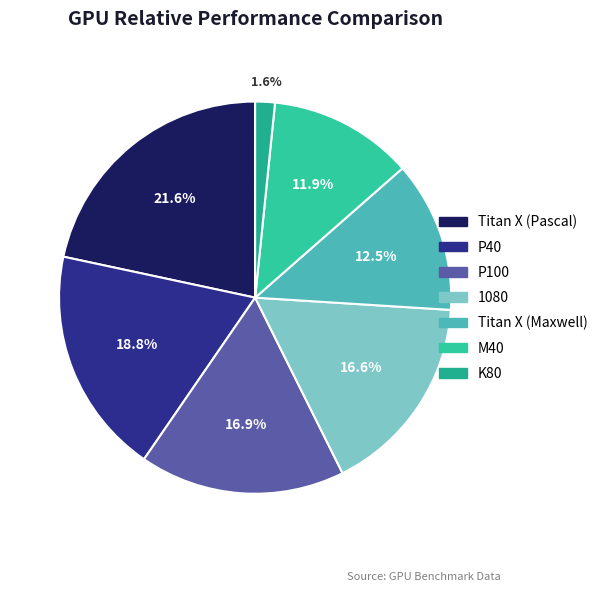

How many segments does this pie chart have?

7